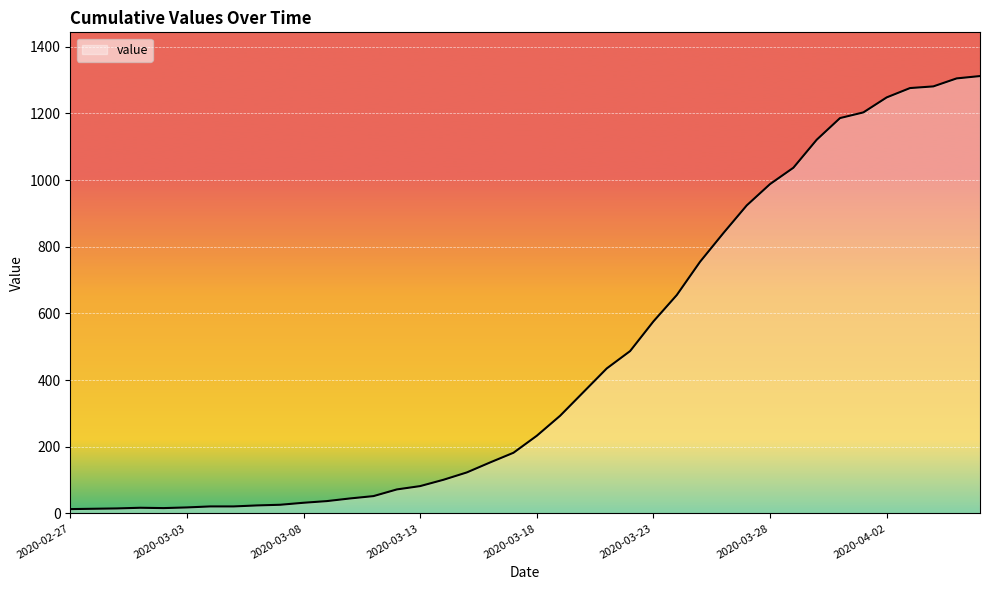

What is the greatest value displayed?

1312